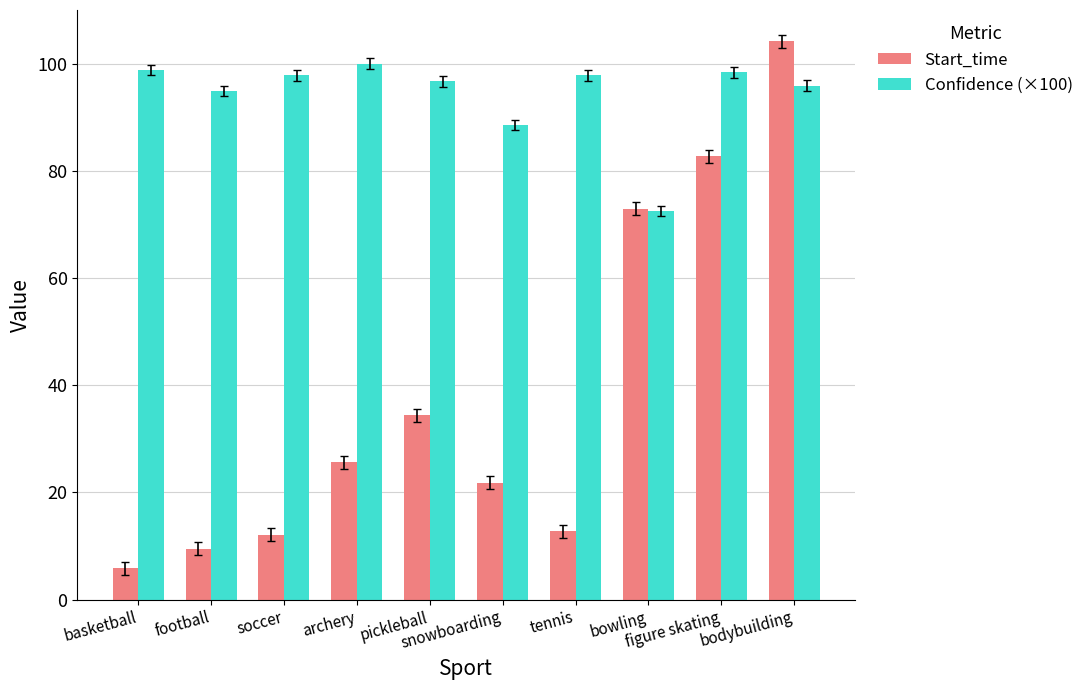

List the series in order of their peak value, highest first.

Start_time, Confidence (×100)